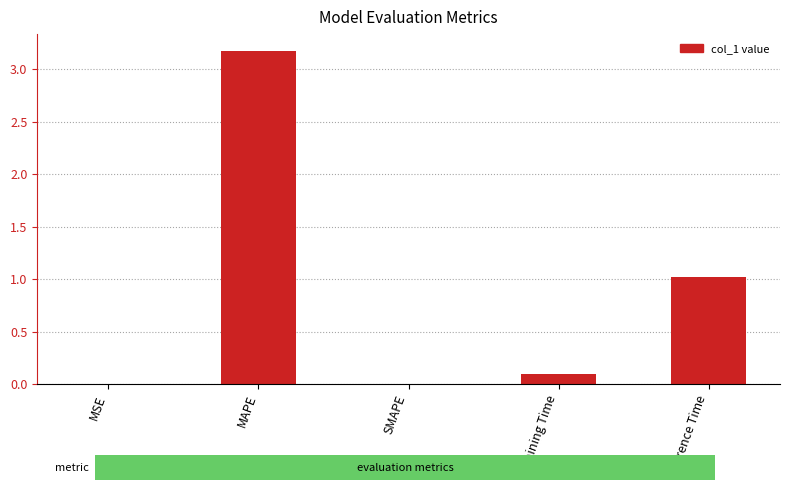

The chart shows a value of 0.0 at MSE. True or false?

True